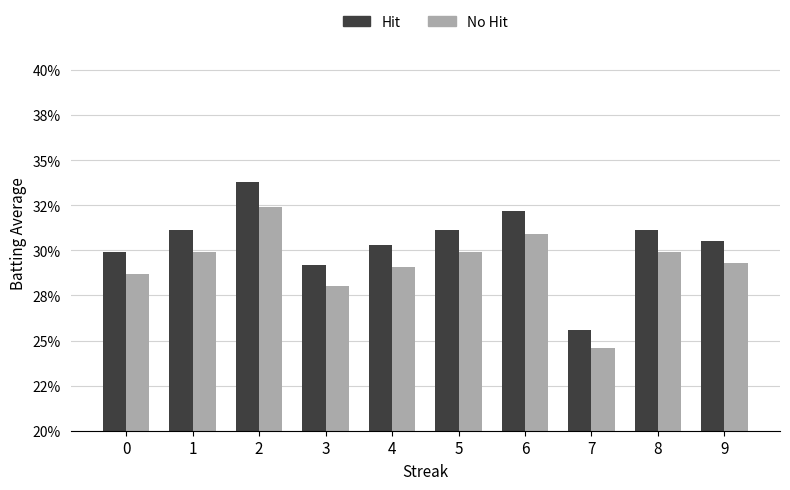

At which category is the sum across all series the highest?

2